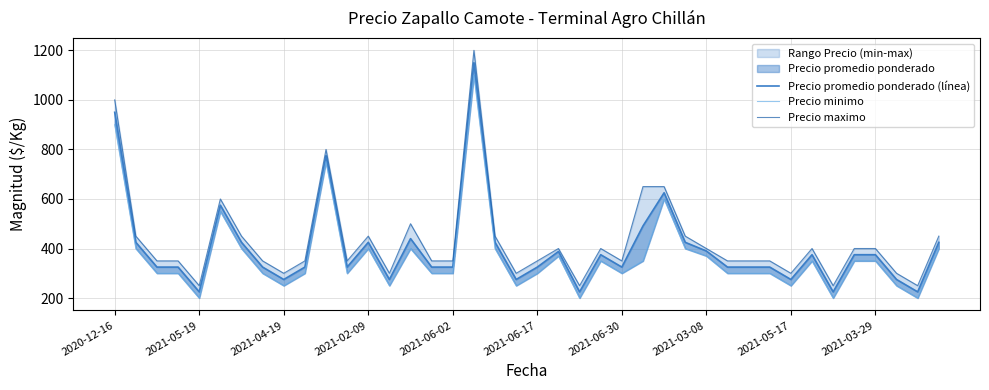

At how many categories does at least one series exceed 443?

13